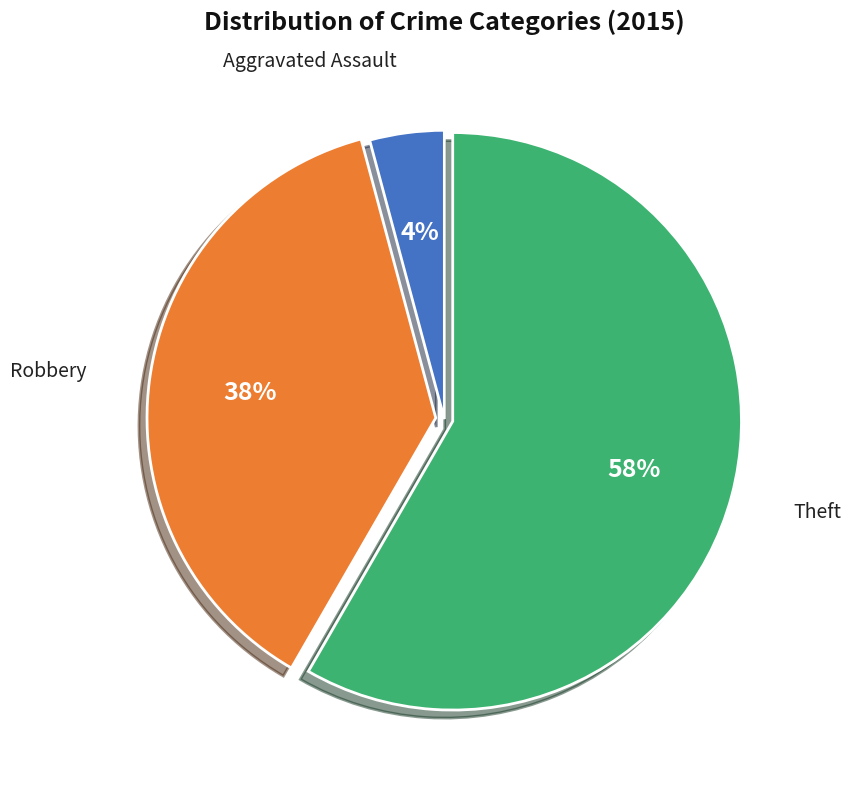

Is there any slice that represents more than half of the pie?

Yes